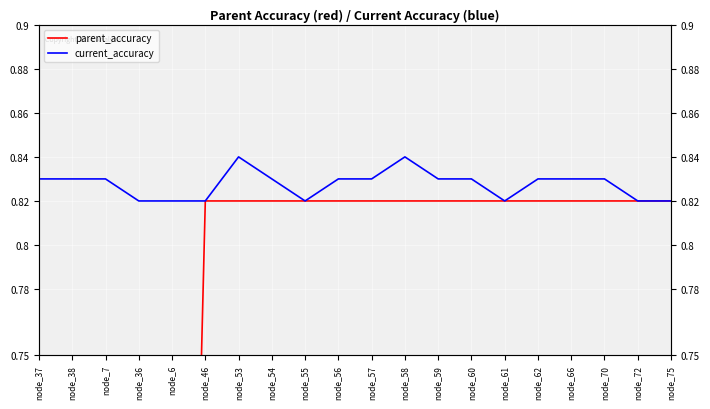

Rank the categories by parent_accuracy value from lowest to highest.

node_37, node_38, node_7, node_36, node_6, node_46, node_53, node_54, node_55, node_56, node_57, node_58, node_59, node_60, node_61, node_62, node_66, node_70, node_72, node_75